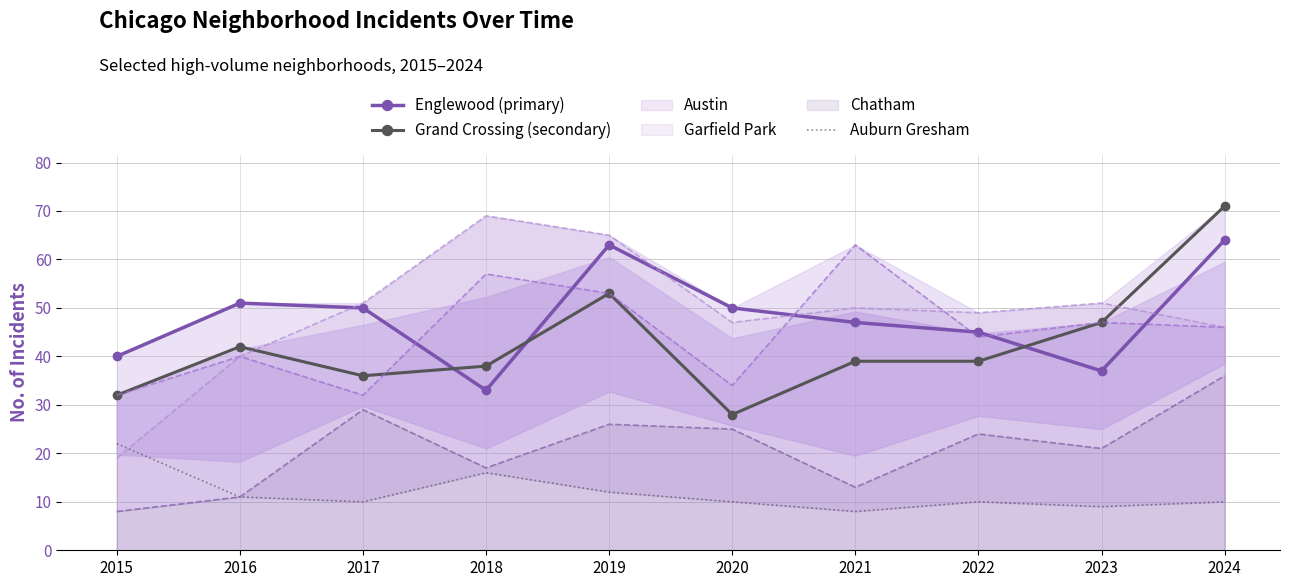

At which label is Auburn Gresham closest to 15?

2018